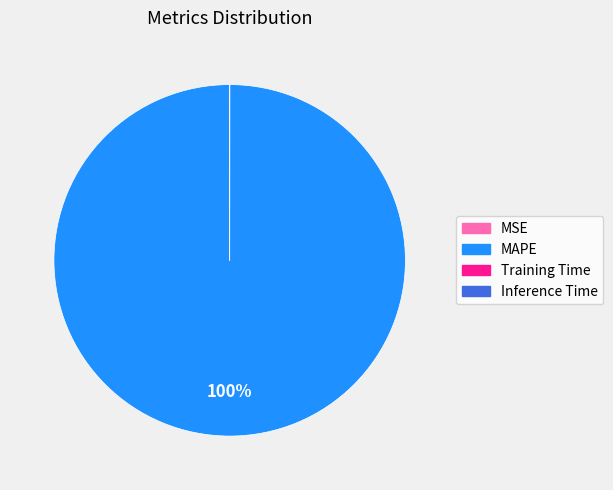

To the nearest percent, what is the difference between the largest and smallest slice percentages?

100%